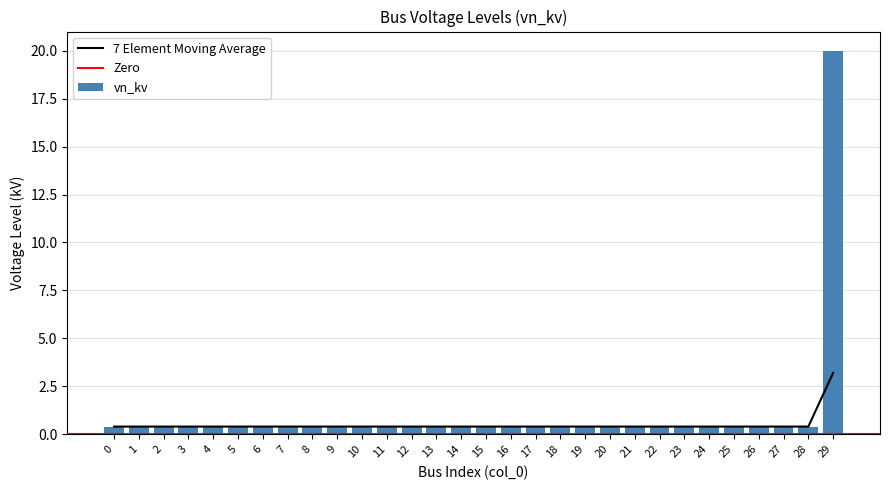

What is the sum of the values at 4 and 29?

3.6